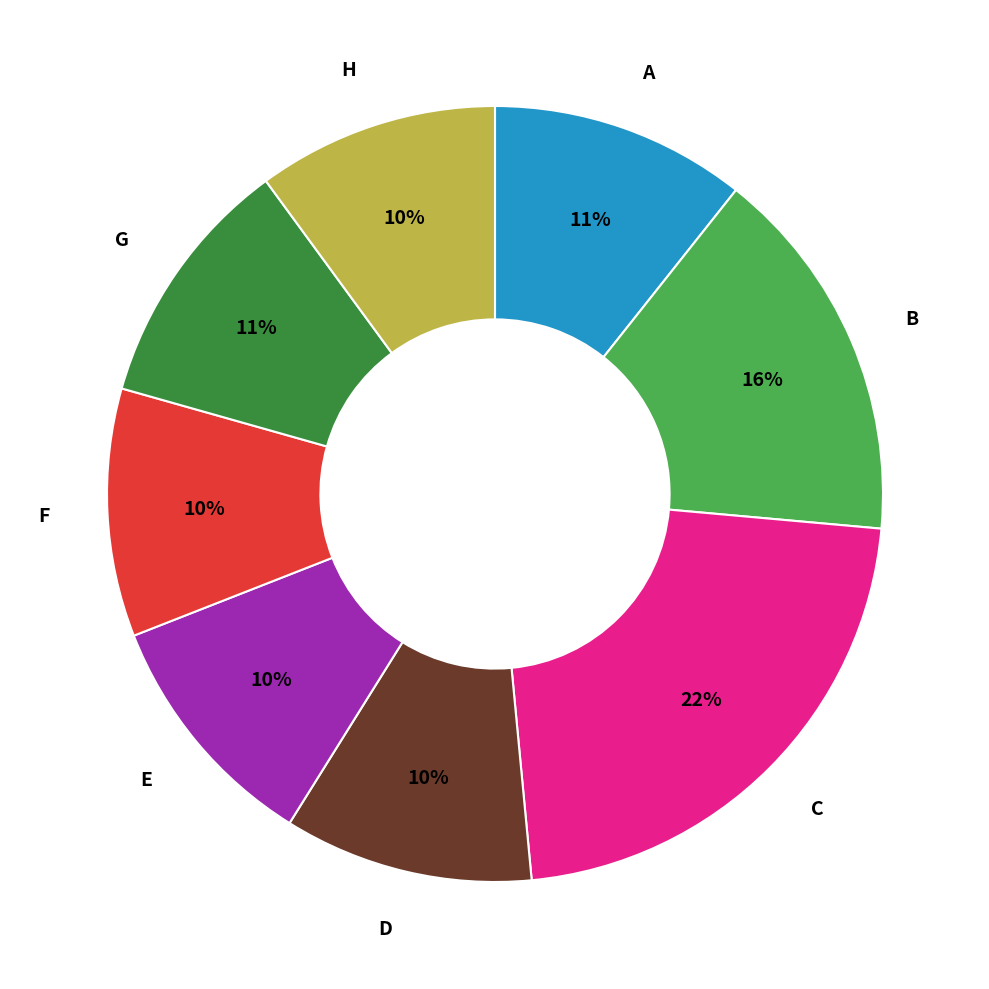

To the nearest percent, what portion does H represent?

10%